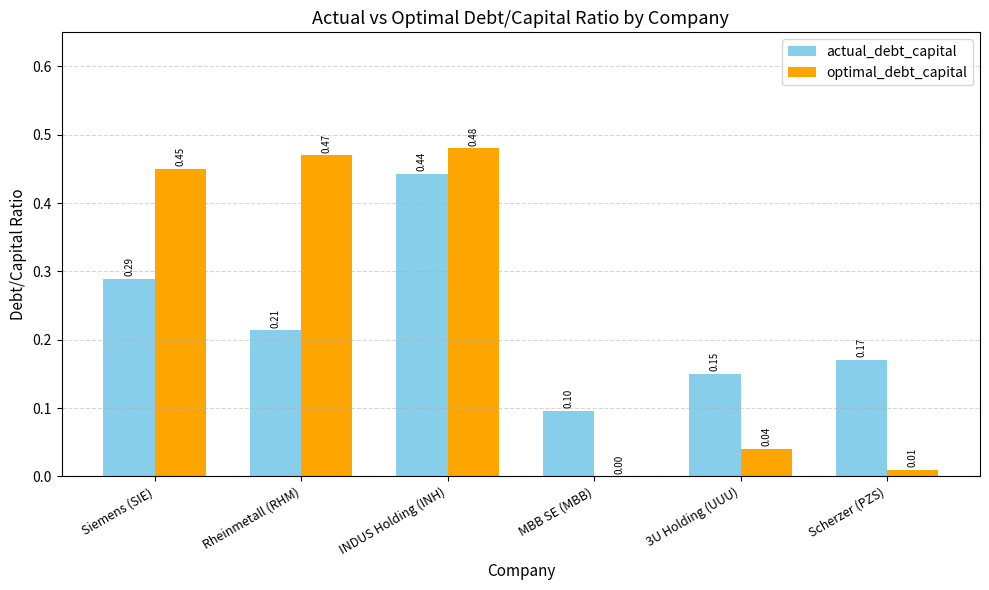

At which category does the chart reach its peak across all series?

INDUS Holding (INH)